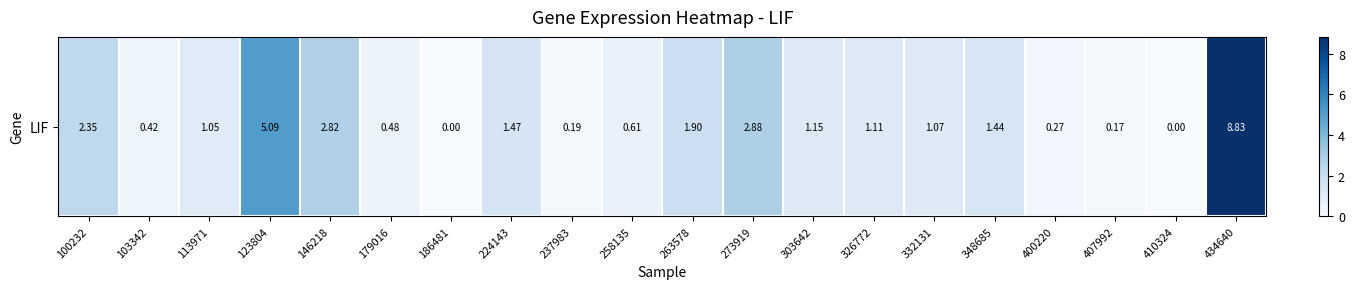

The value at 237983 is 0.3. True or false?

False